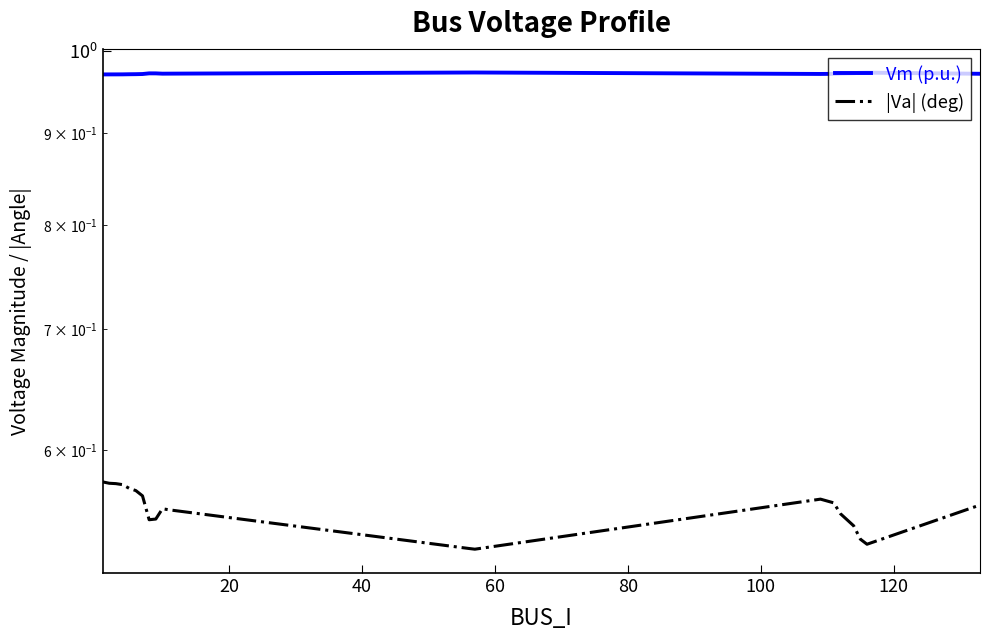

The Vm (p.u.) series shows 1.3 at 140. True or false?

False